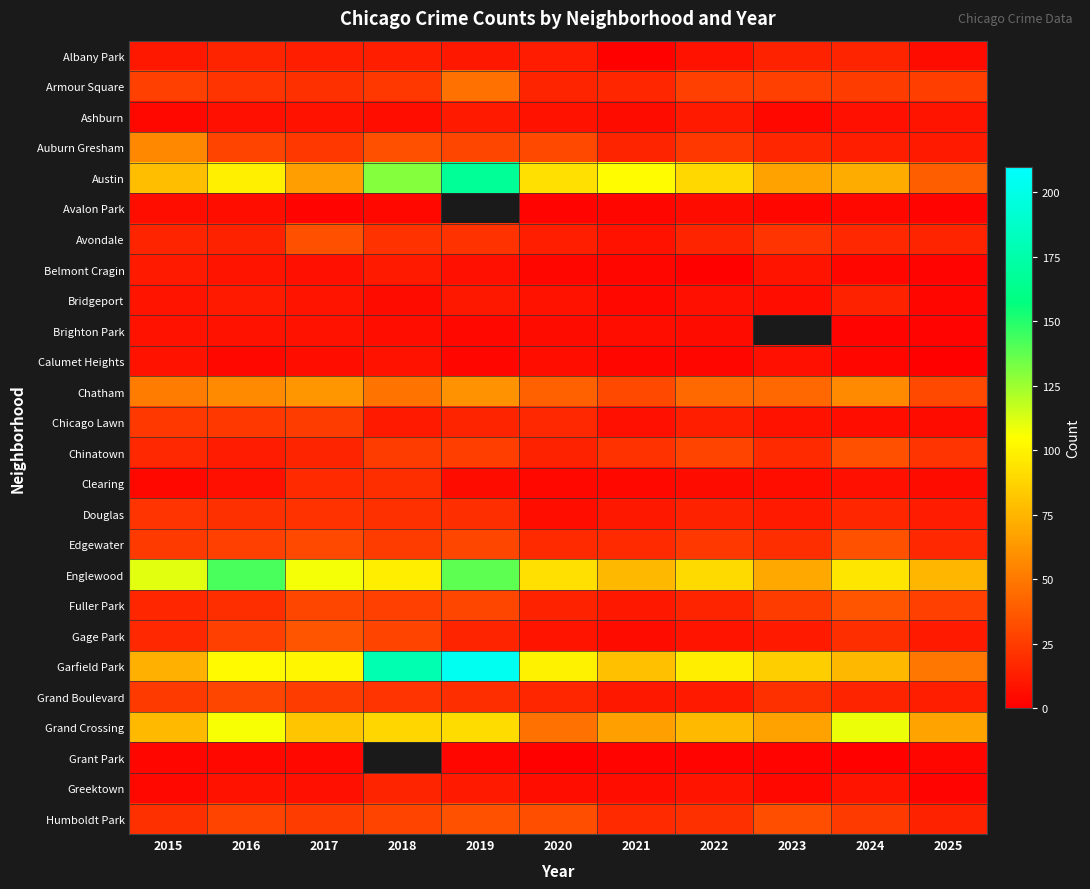

At which category is the sum across all series the highest?

2016